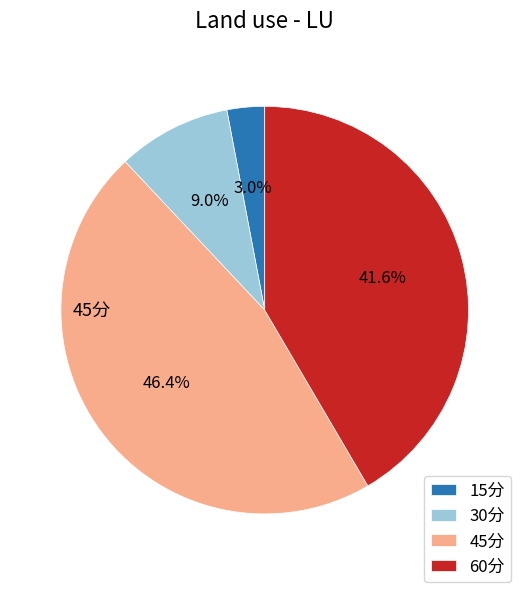

How many segments does this pie chart have?

4